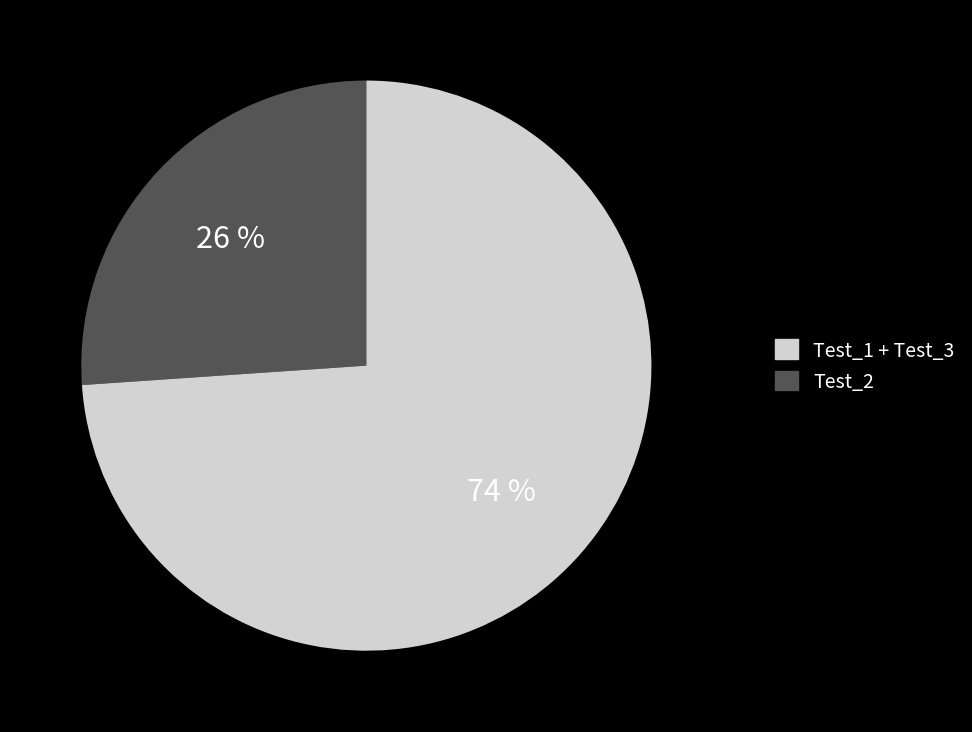

Is there any slice that represents more than half of the pie?

Yes